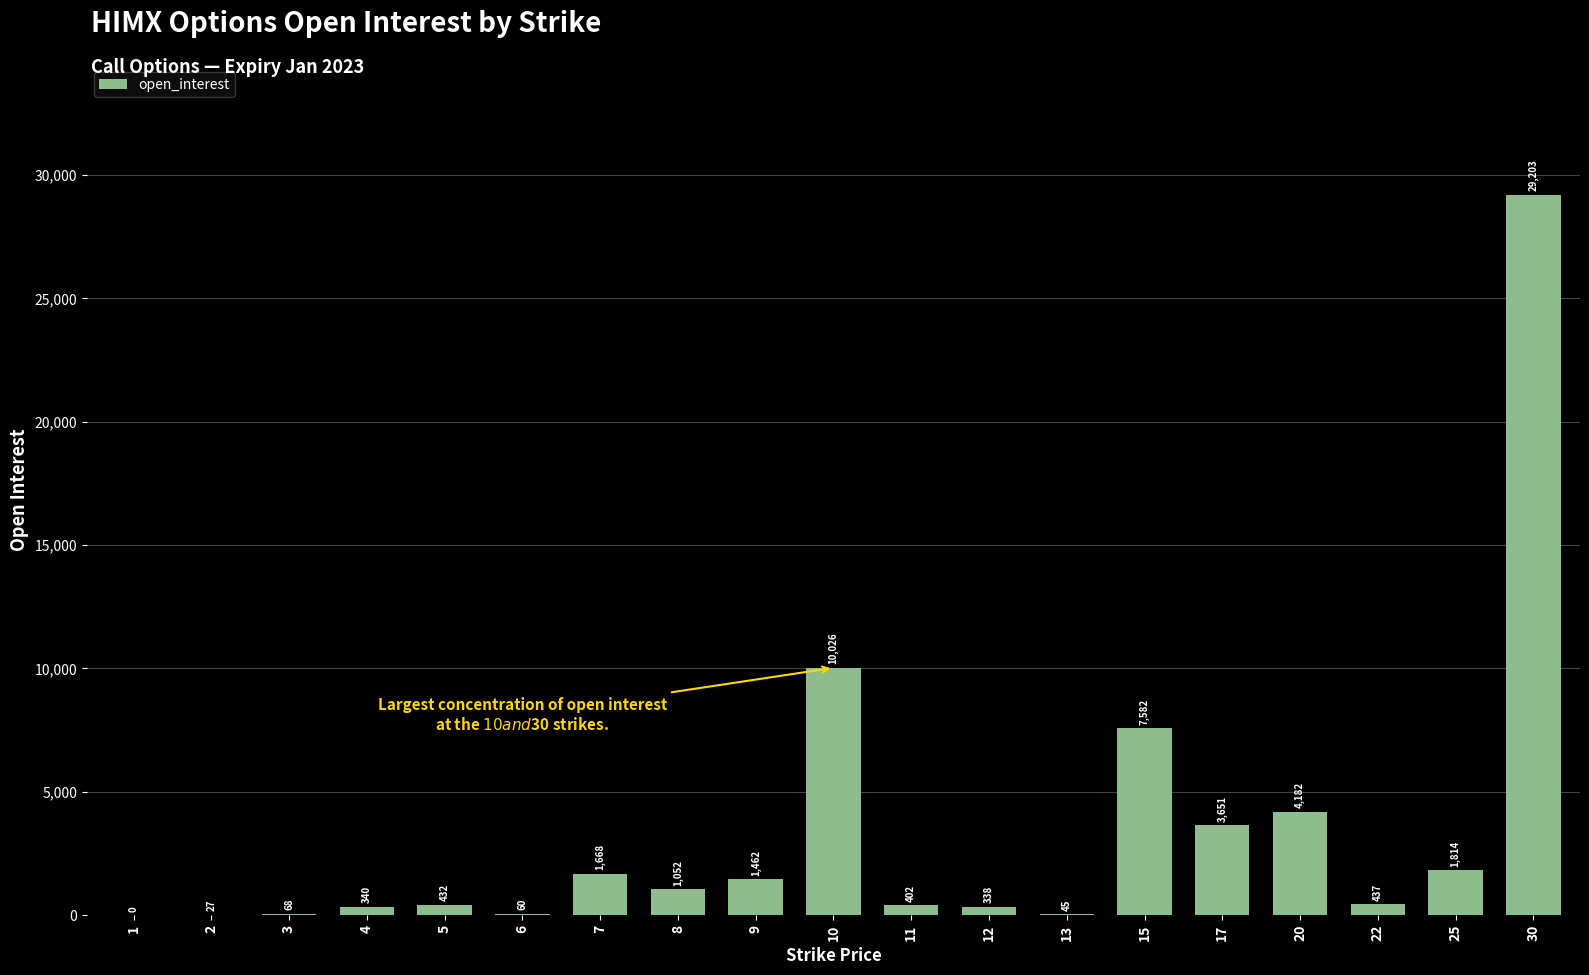

What is the maximum value shown in the chart?

29203